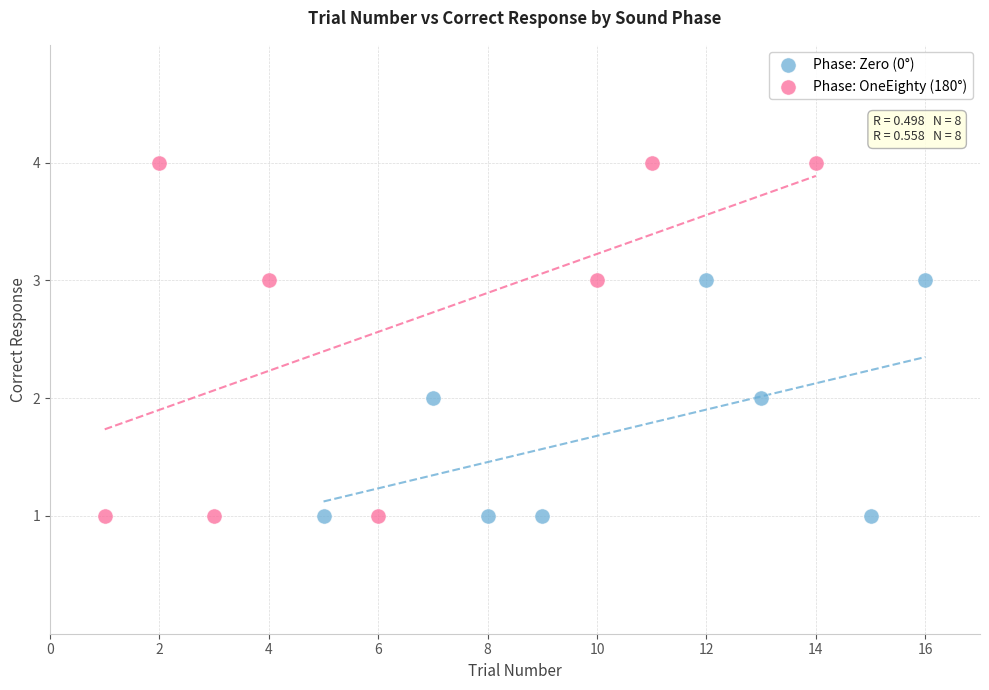

Which series has the widest spread of Y values?

Phase: OneEighty (180°)